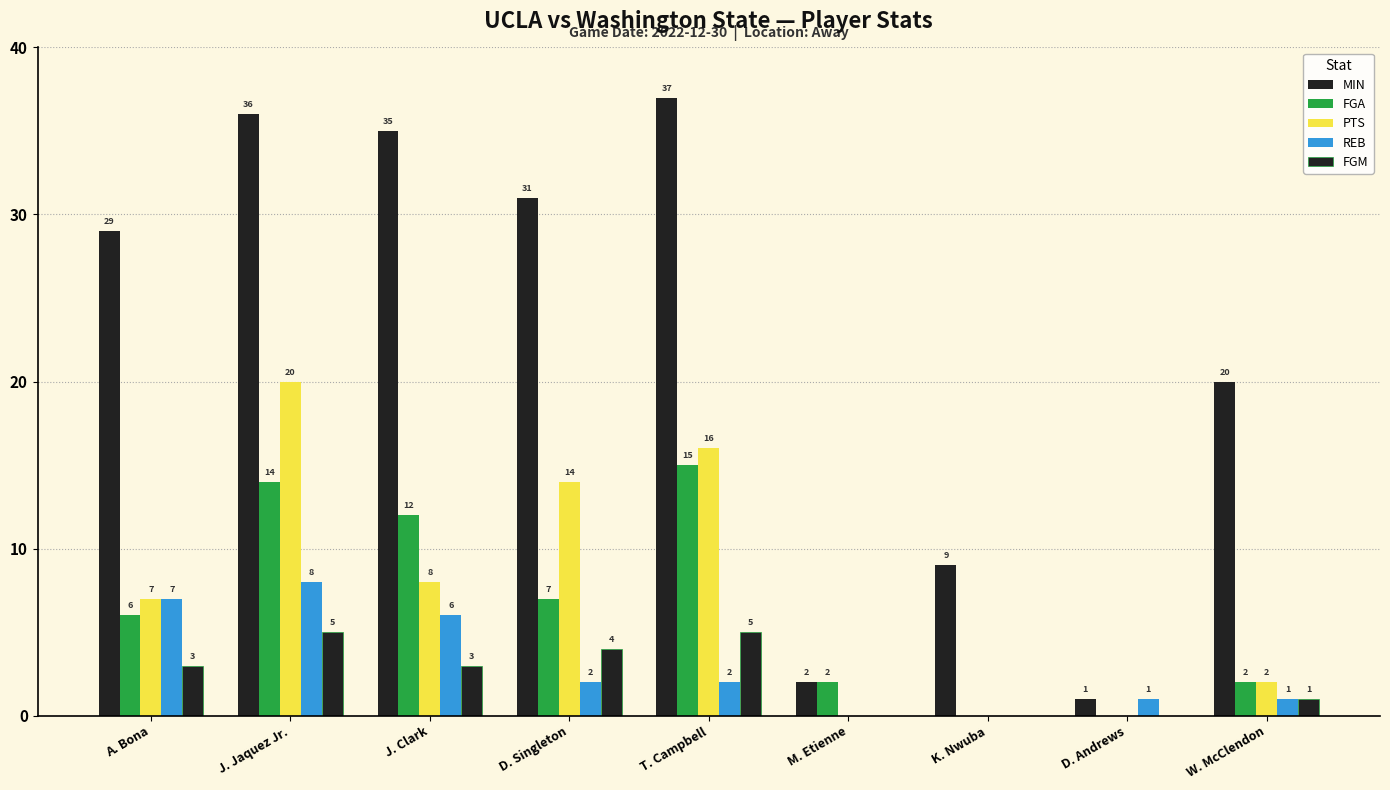

How many data points does each series have?

9